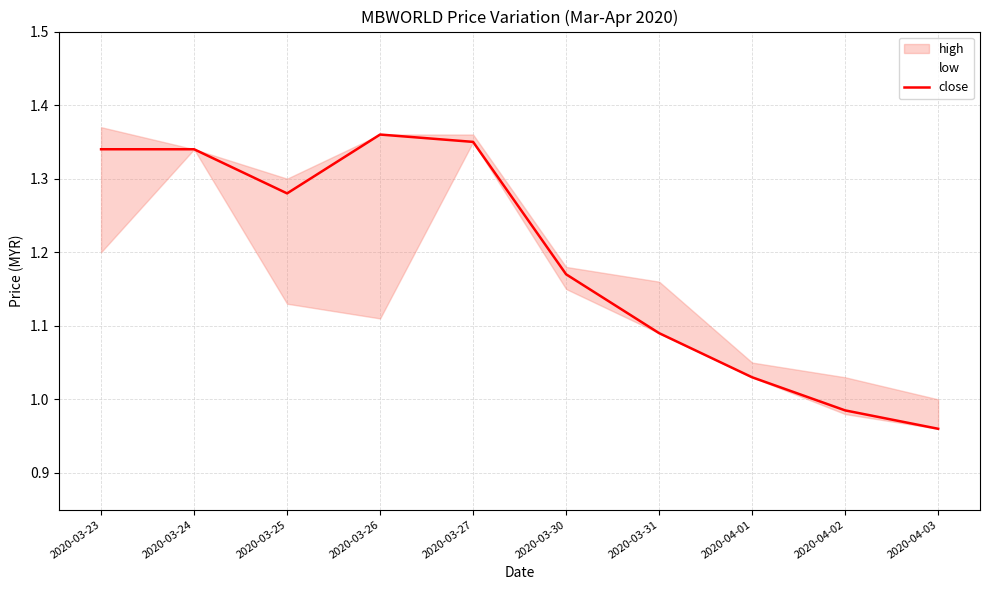

What is the greatest value displayed?

1.4